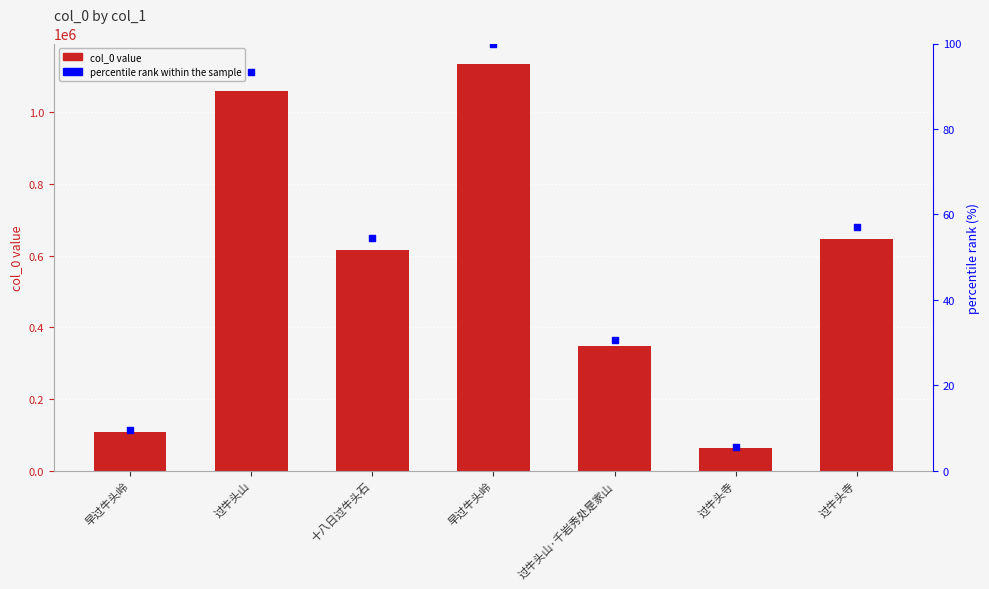

Which series has the largest Y range (max minus min)?

col_0